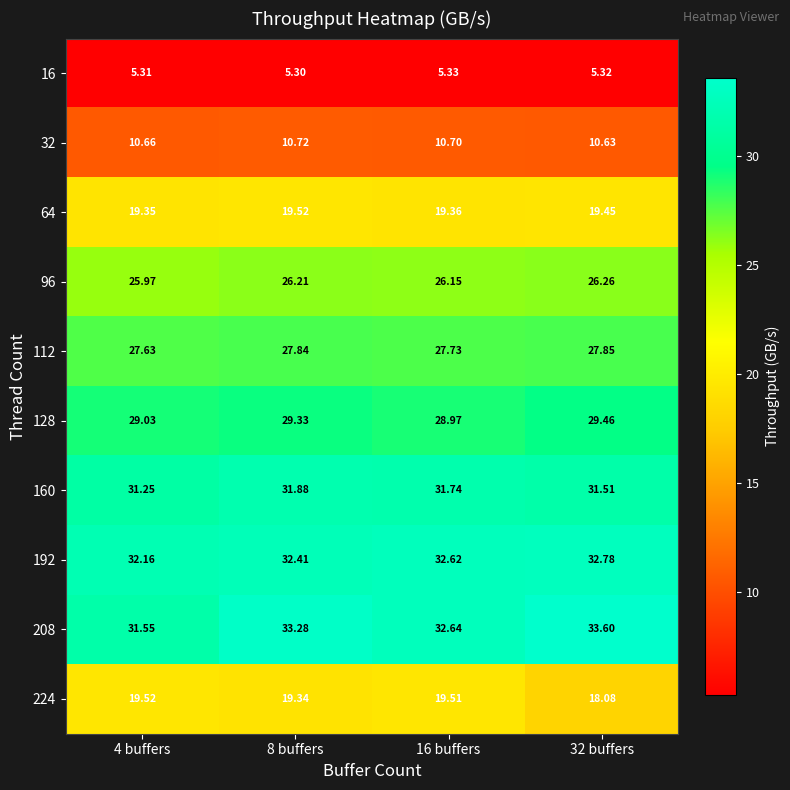

Which series has the largest total across all categories?

208